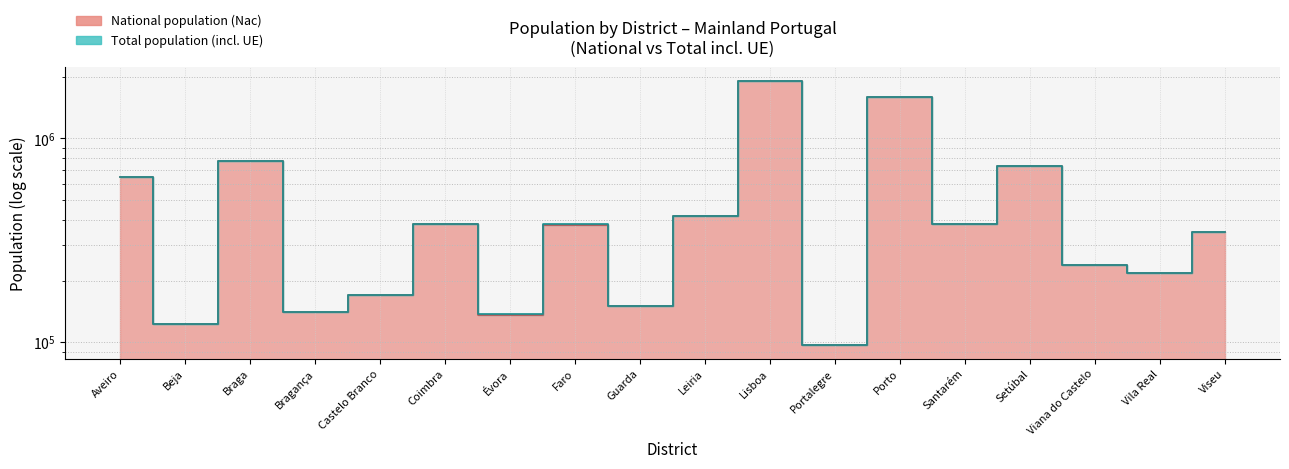

Which series has the largest range (max minus min)?

TOTAL